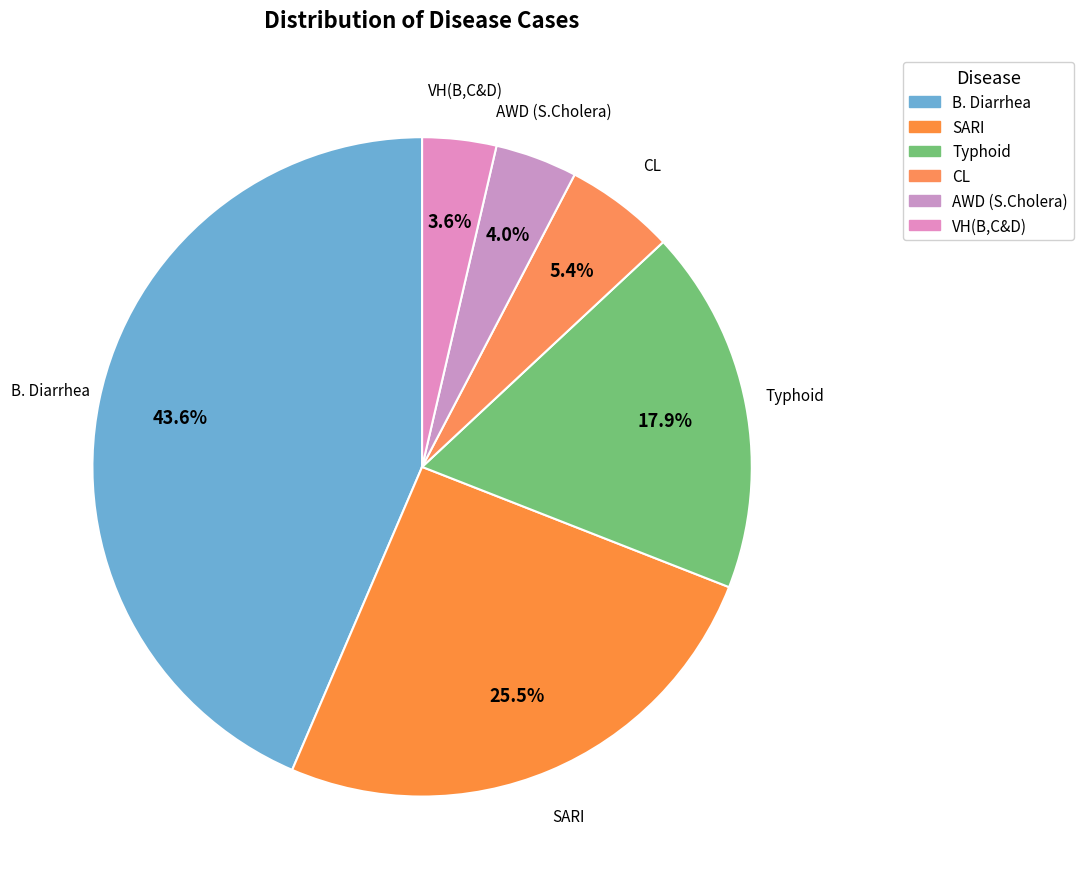

How many slices are in this pie chart?

6